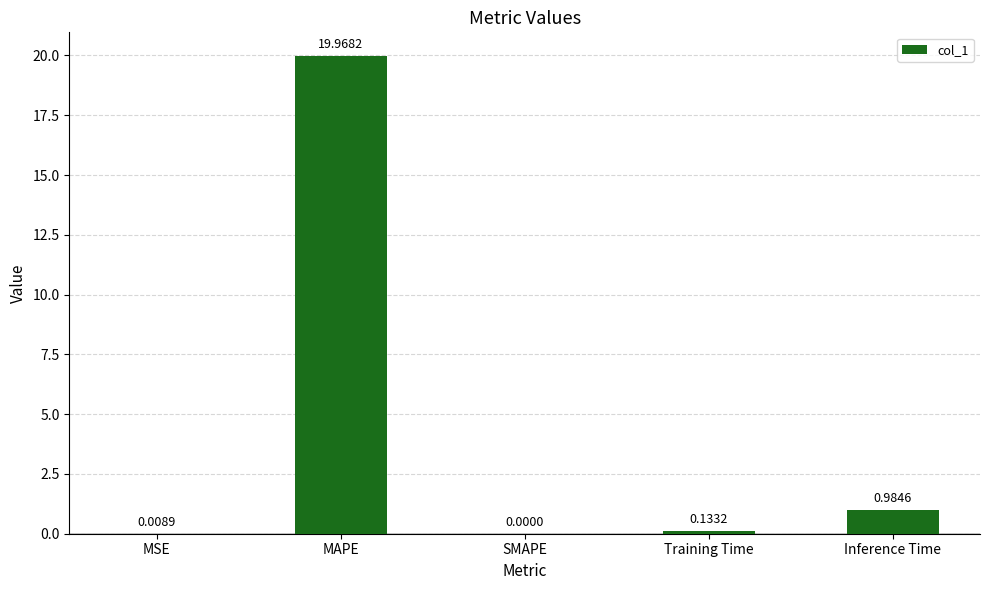

What is the sum of all values?

21.1